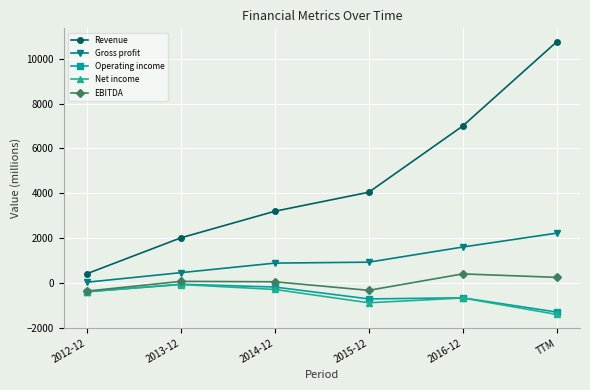

Is the value of Gross profit at 2015-12 greater than the value of EBITDA at 2013-12?

Yes